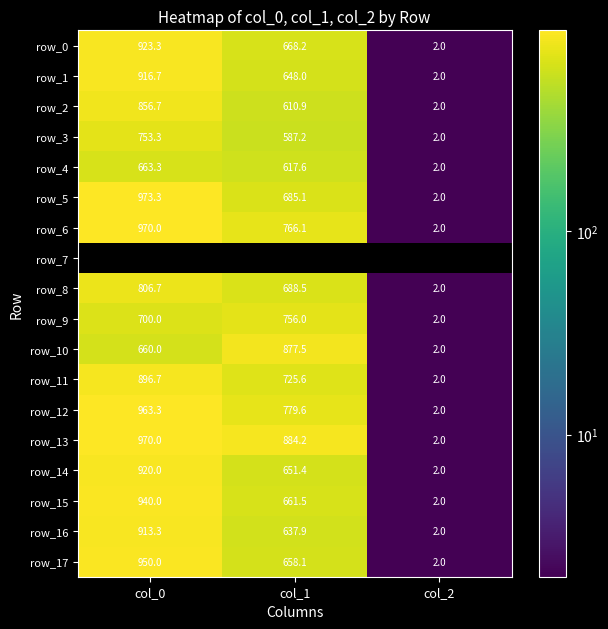

What is the difference between the row_13 values at col_2 and col_1?

882.2